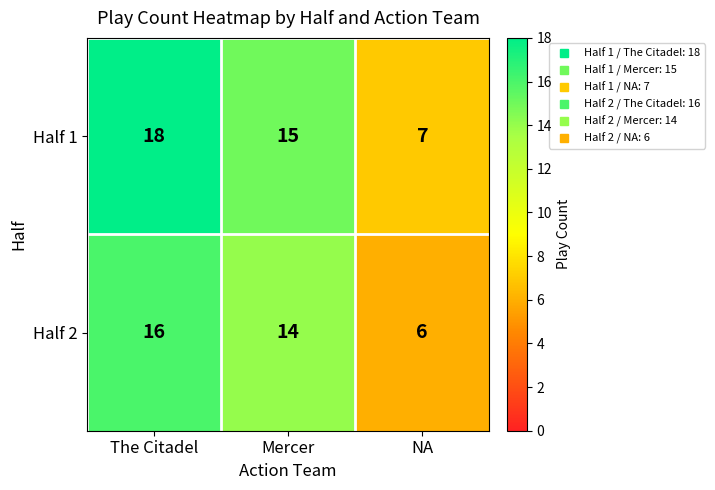

What is the maximum value for Half 1?

18